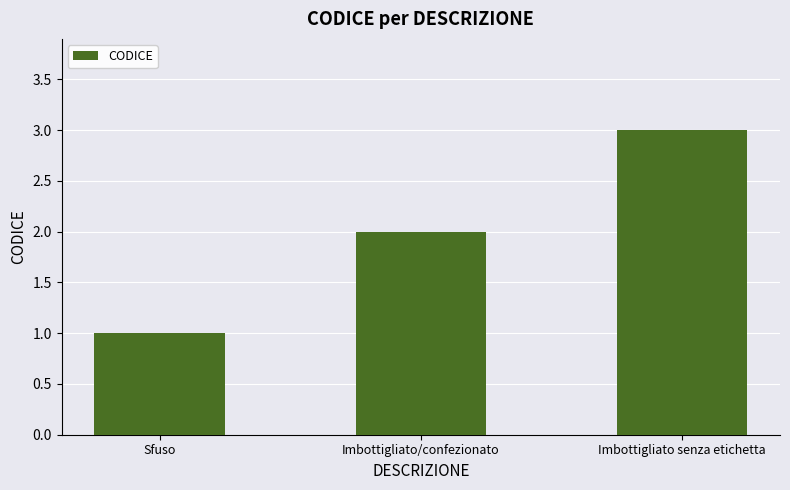

Rank the categories by value from highest to lowest.

Imbottigliato senza etichetta, Imbottigliato/confezionato, Sfuso